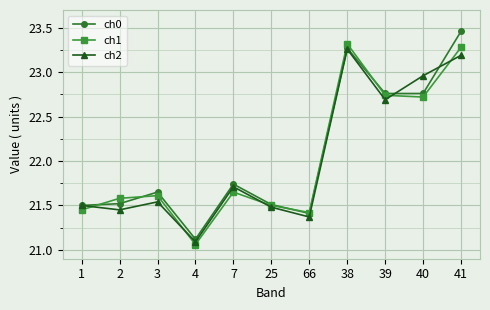

What position from the left is 38?

8